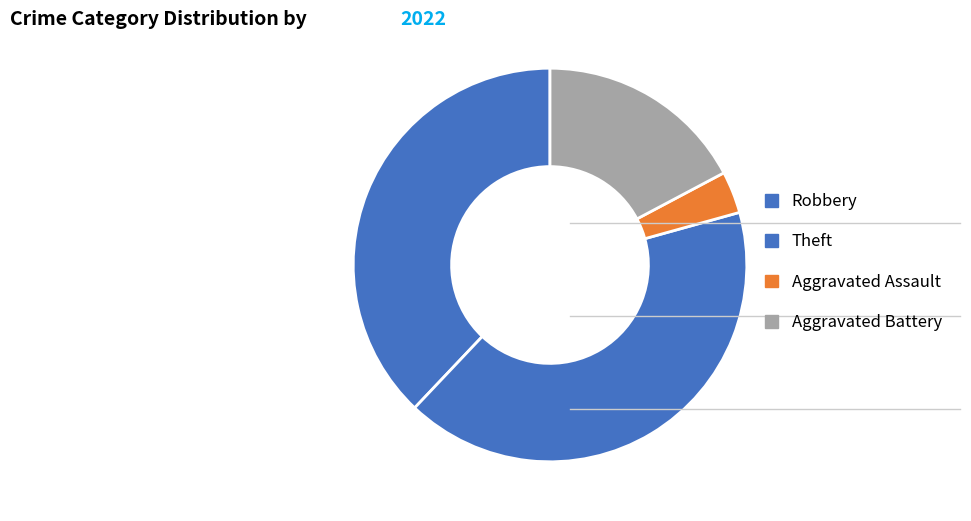

How many segments does this pie chart have?

4